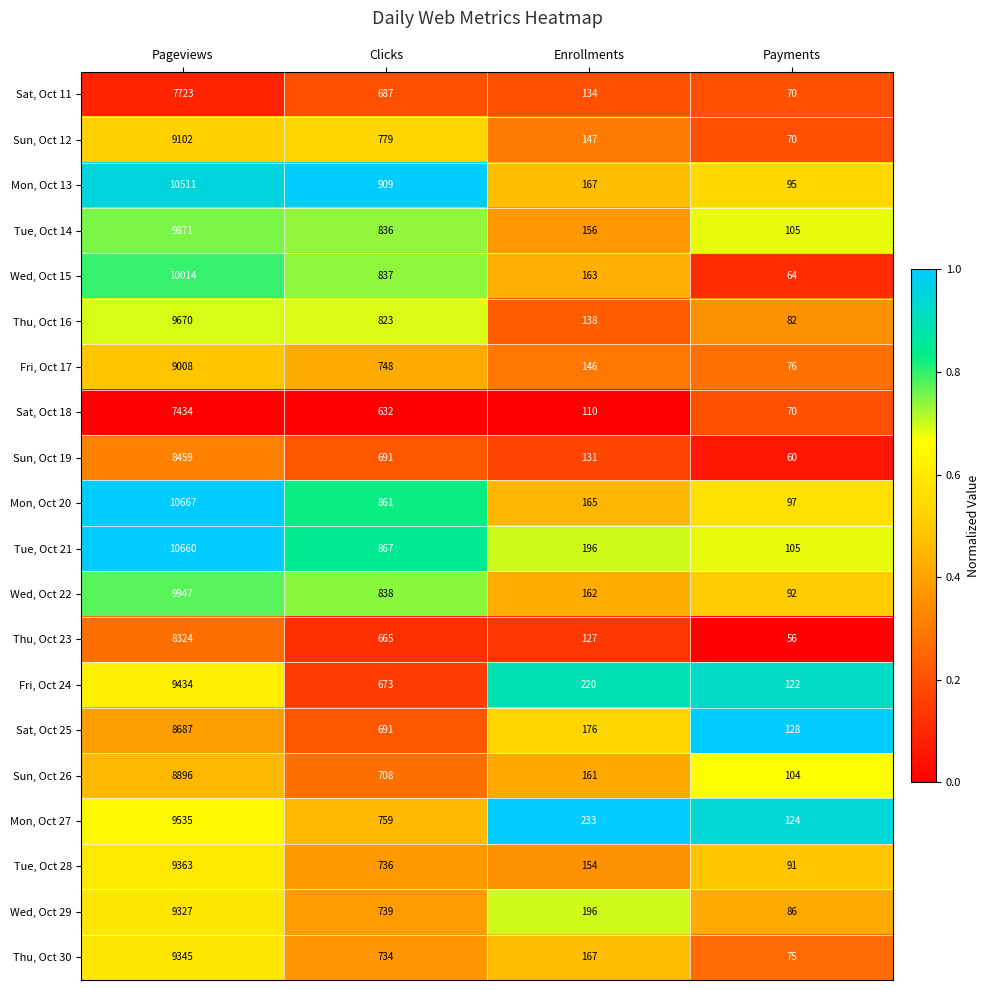

The Mon, Oct 20 series shows 10667 at Pageviews. True or false?

True